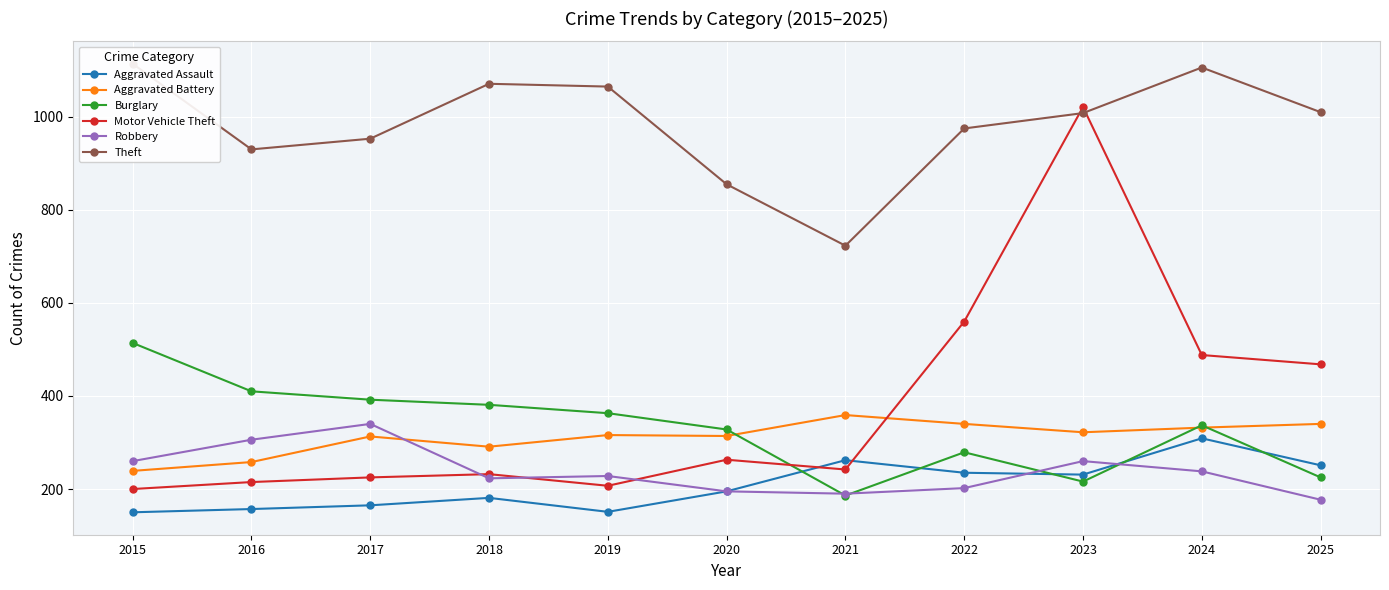

At which label does Motor Vehicle Theft reach its peak?

2023